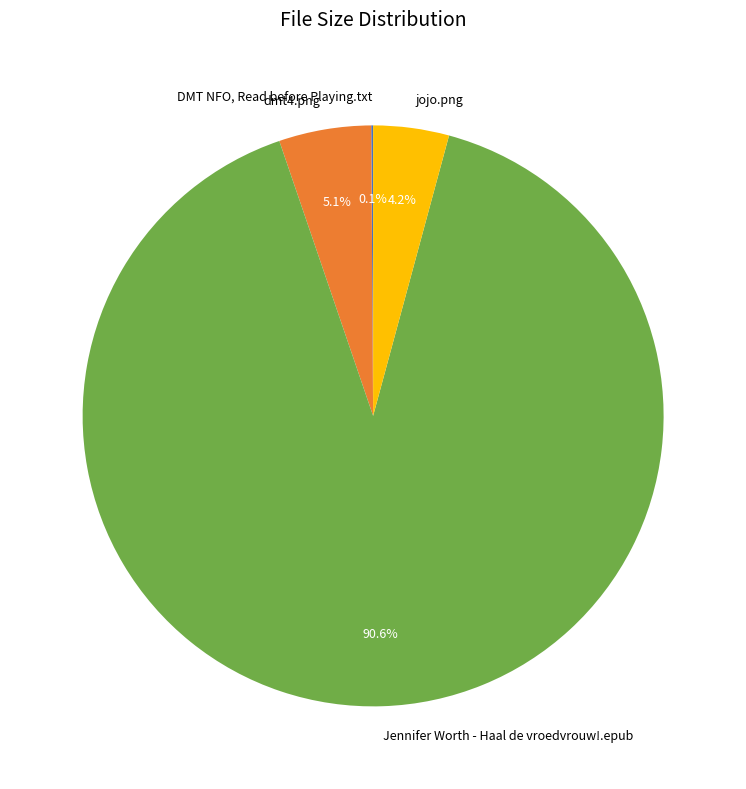

Which slice represents more than half of the pie?

Jennifer Worth - Haal de vroedvrouw!.epub